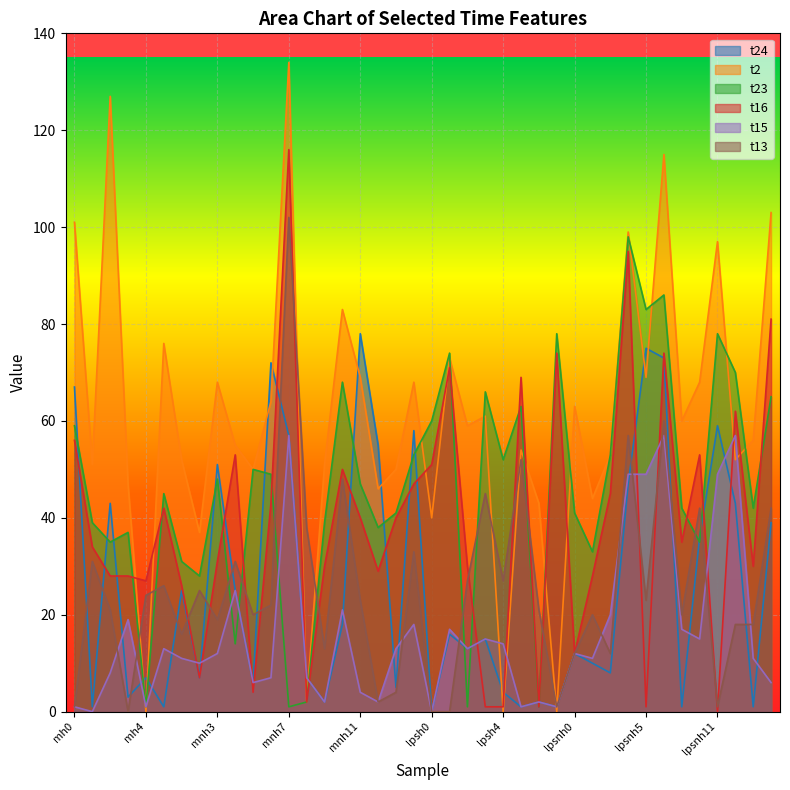

True or false: t2 has a value of 23 at mnh14.

False